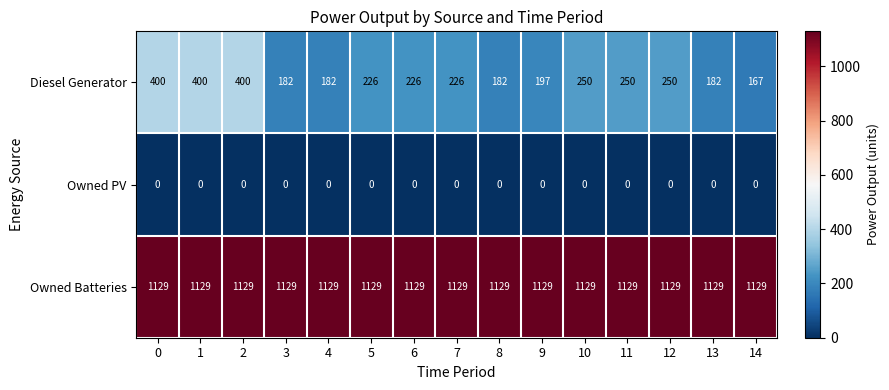

What is the minimum value for Owned Batteries?

1129